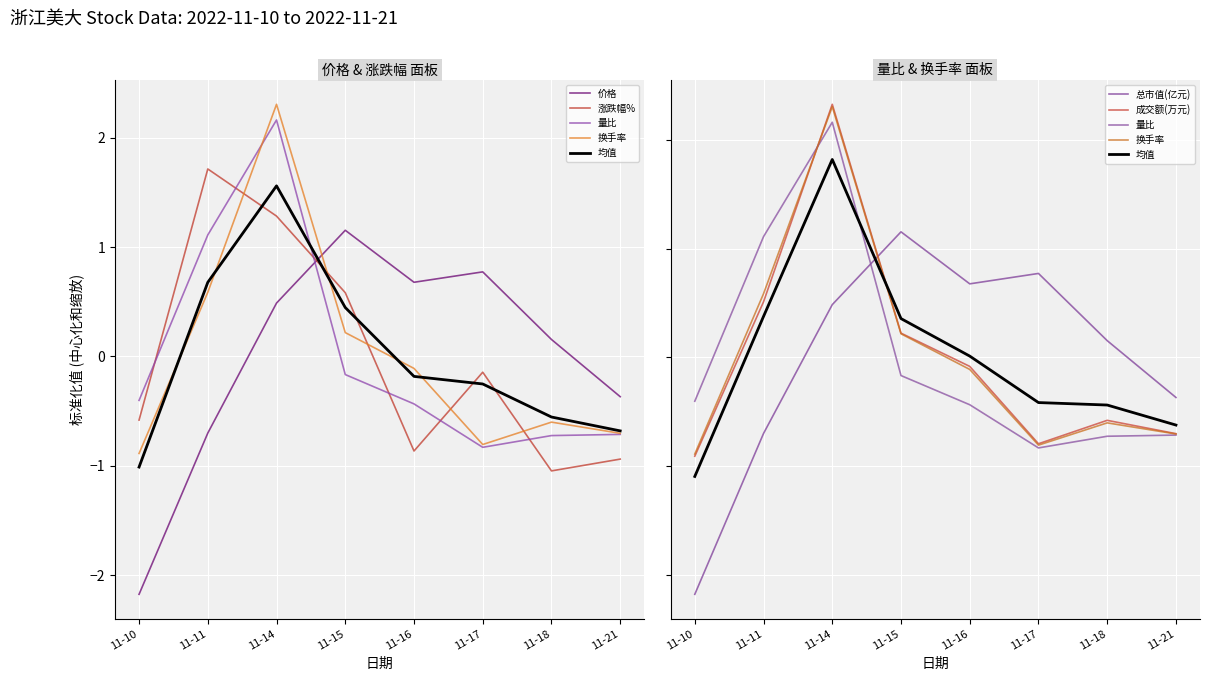

The 价格 series shows 0.3 at 11-16. True or false?

False